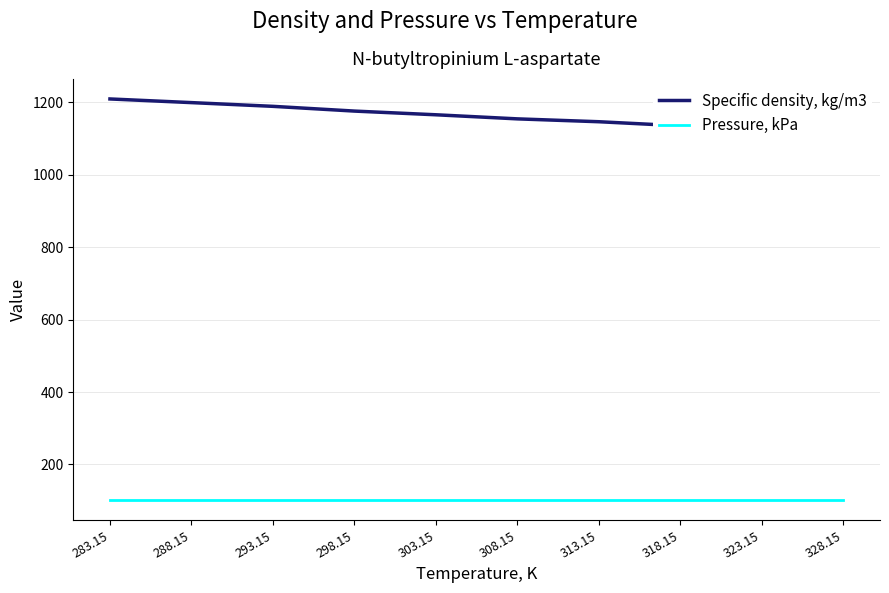

Reading left to right, transcribe all the data shown in this chart.

Specific density, kg/m3: 1209.4	1199.3	1189.0	1175.9	1165.7	1154.4	1146.5	1135.2	1121.9	1109.5
Pressure, kPa: 101.3	101.3	101.3	101.3	101.3	101.3	101.3	101.3	101.3	101.3